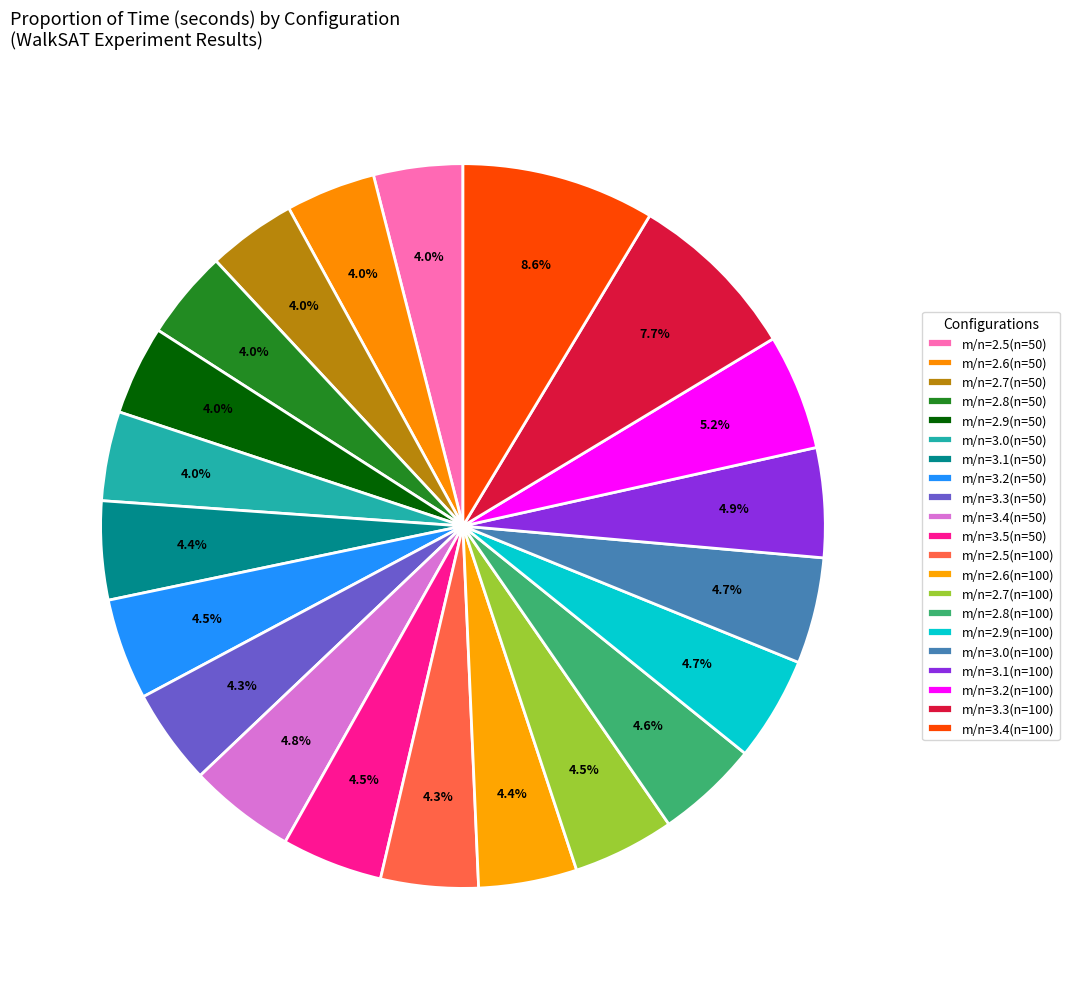

To the nearest percent, what portion does m/n=2.5(n=50) represent?

4%